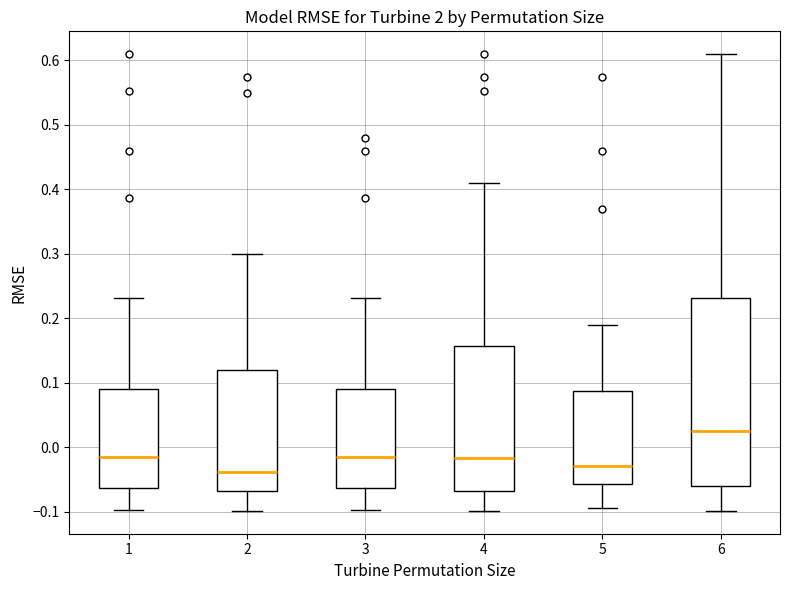

Where does the upper whisker of the box at x = 3 end on the y-axis? The values are not printed on the chart, so give them approximately, as read against the axis.

0.23